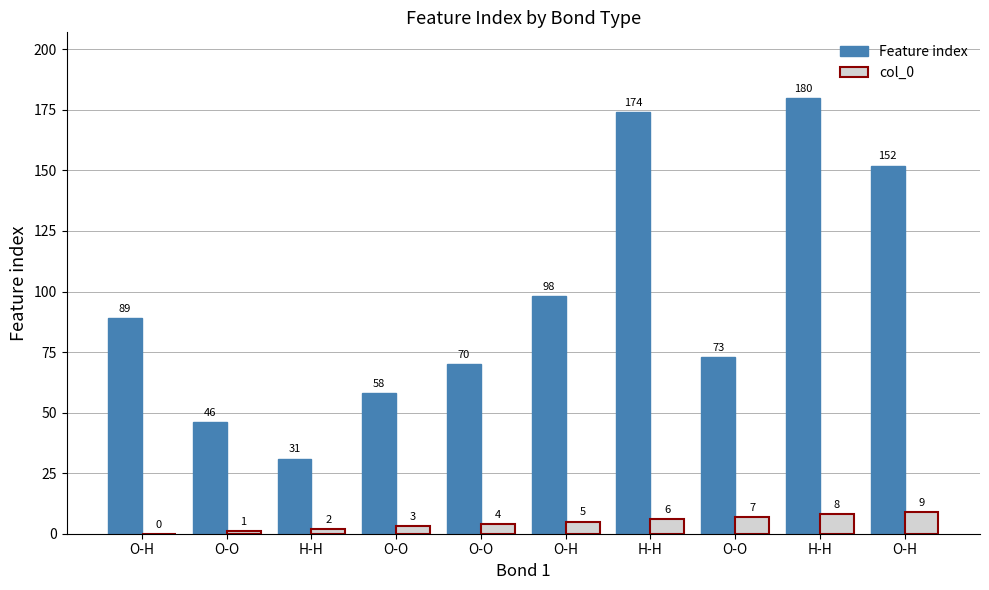

Rank the series by their maximum value, from lowest to highest.

col_0, Feature index